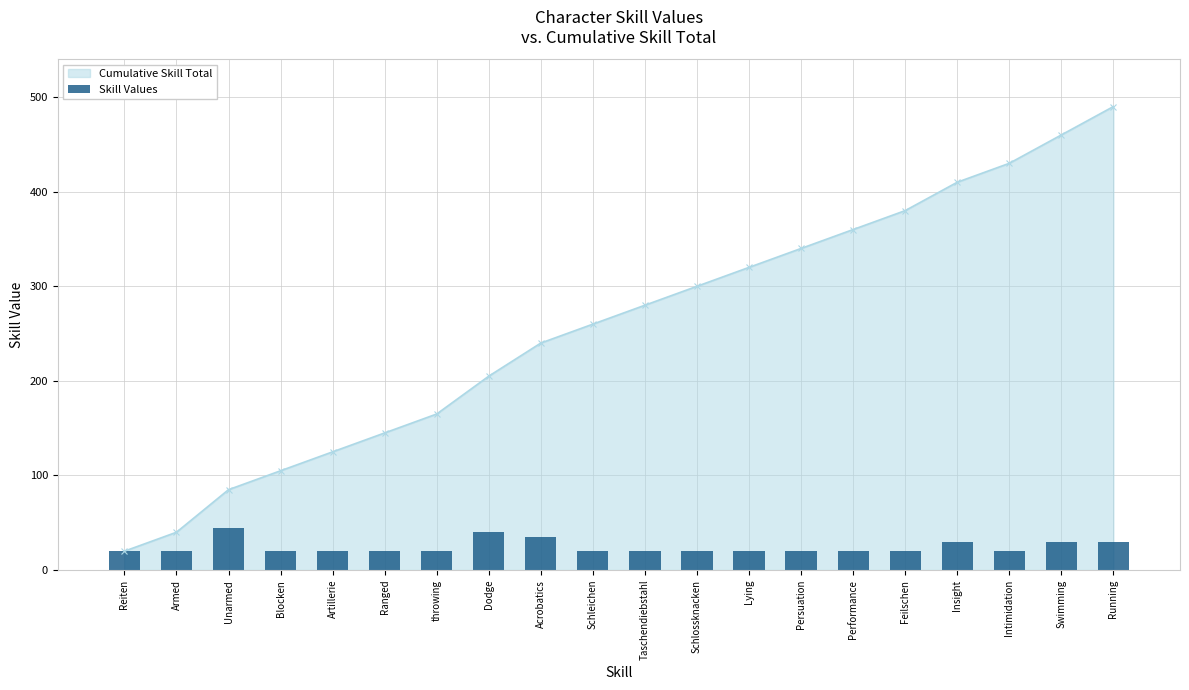

Reading right to left, extract all data points from this chart.

Running=30	Swimming=30	Intimidation=20	Insight=30	Feilschen=20	Performance=20	Persuation=20	Lying=20	Schlossknacken=20	Taschendiebstahl=20	Schleichen=20	Acrobatics=35	Dodge=40	throwing=20	Ranged=20	Artillerie=20	Blocken=20	Unarmed=45	Armed=20	Reiten=20